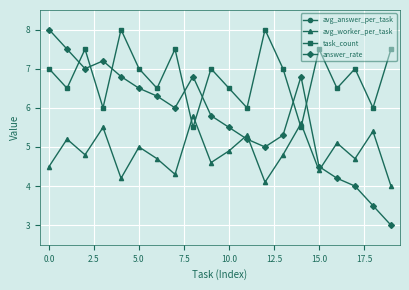

Reading right to left, list all the values displayed in this chart.

avg_answer_per_task: 0.3	0.7	0.5	0.5	0.3	0.7	0.5	0.3	0.7	0.5	0.5	0.7	0.3	0.5	0.5	0.3	0.7	0.5	0.7	0.5
avg_worker_per_task: 4.0	5.4	4.7	5.1	4.4	5.6	4.8	4.1	5.3	4.9	4.6	5.8	4.3	4.7	5.0	4.2	5.5	4.8	5.2	4.5
task_count: 7.5	6.0	7.0	6.5	7.5	5.5	7.0	8.0	6.0	6.5	7.0	5.5	7.5	6.5	7.0	8.0	6.0	7.5	6.5	7.0
answer_rate: 3.0	3.5	4.0	4.2	4.5	6.8	5.3	5.0	5.2	5.5	5.8	6.8	6.0	6.3	6.5	6.8	7.2	7.0	7.5	8.0